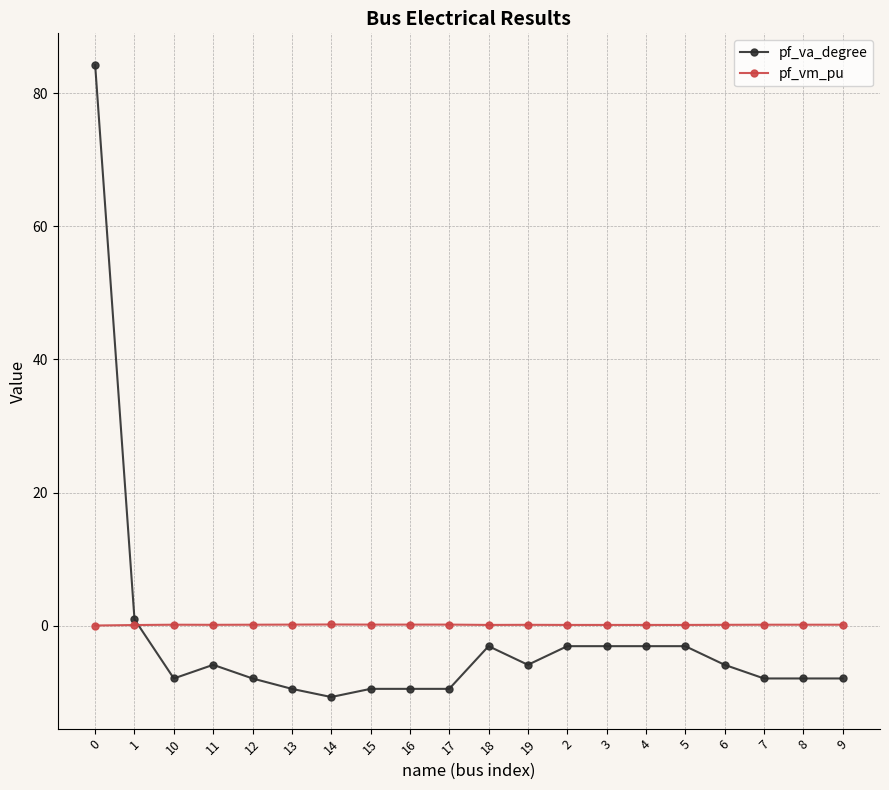

Which series has the widest spread of values?

pf_va_degree